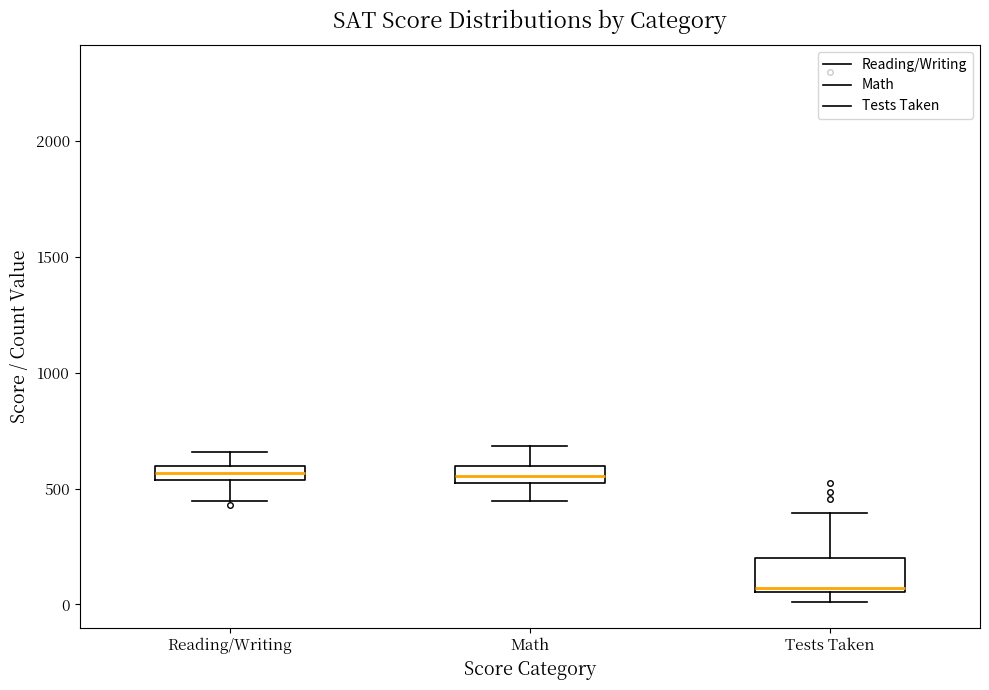

Which box is the tallest, from its lower edge to its upper edge?

Tests Taken